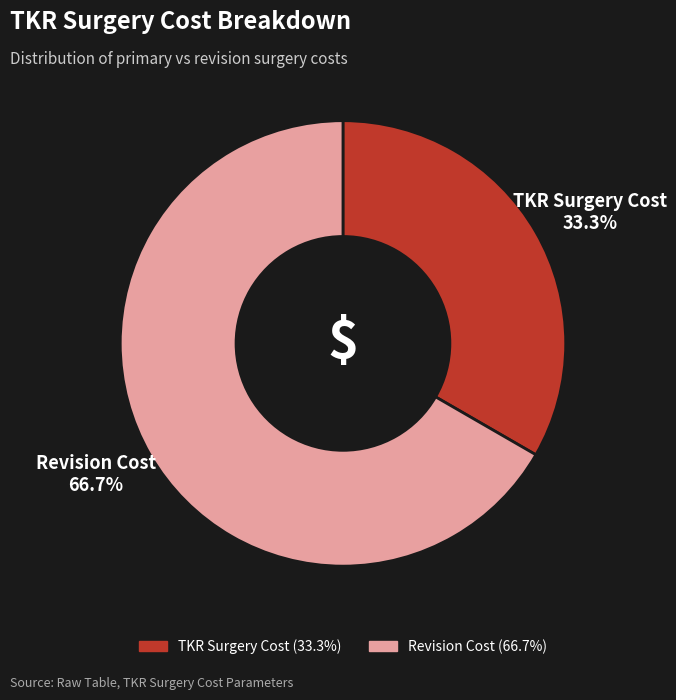

Is there any slice that represents more than half of the pie?

Yes